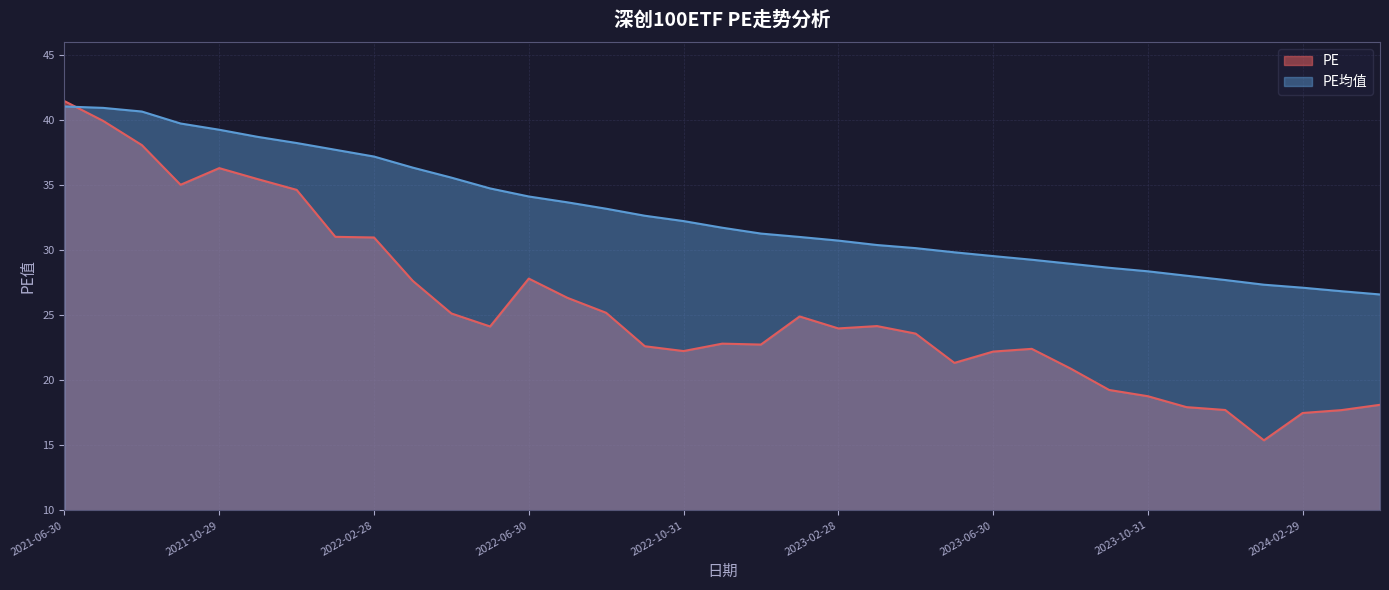

True or false: PE has a value of 19.2 at 2023-09-28.

True